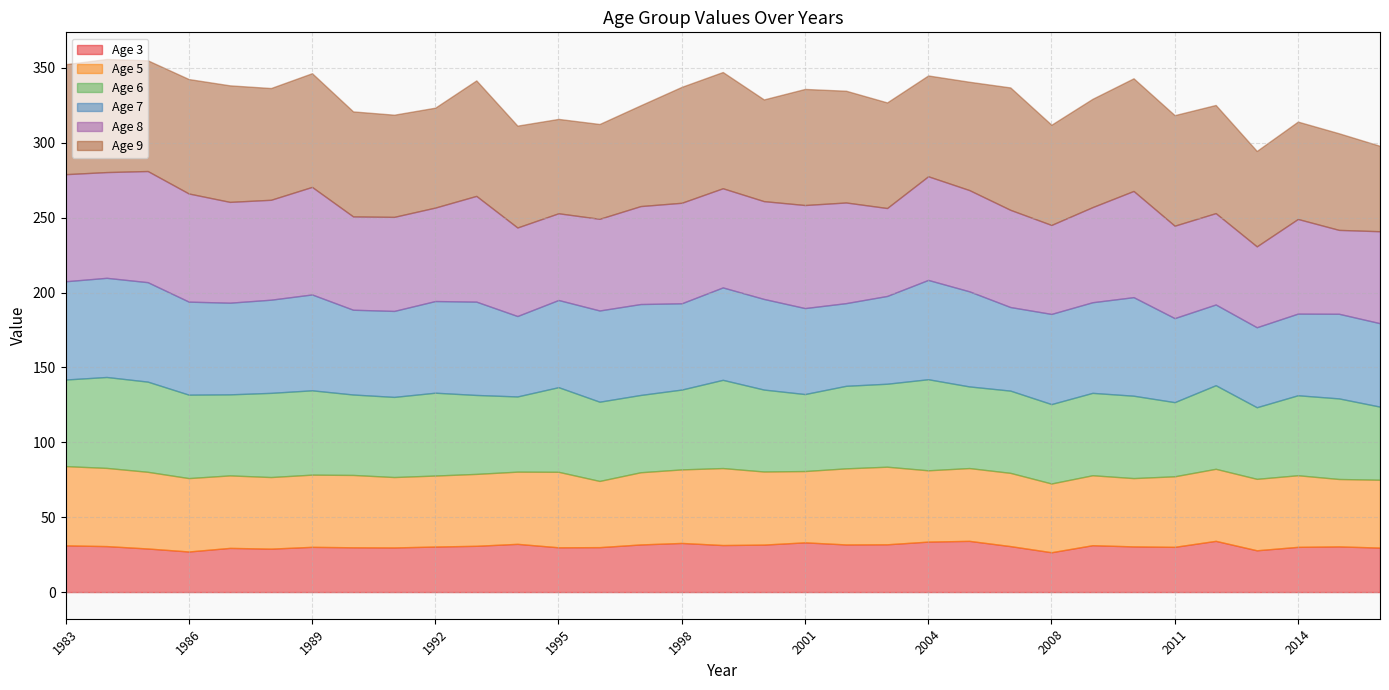

How many data points in Age 8 are less than 65?

16